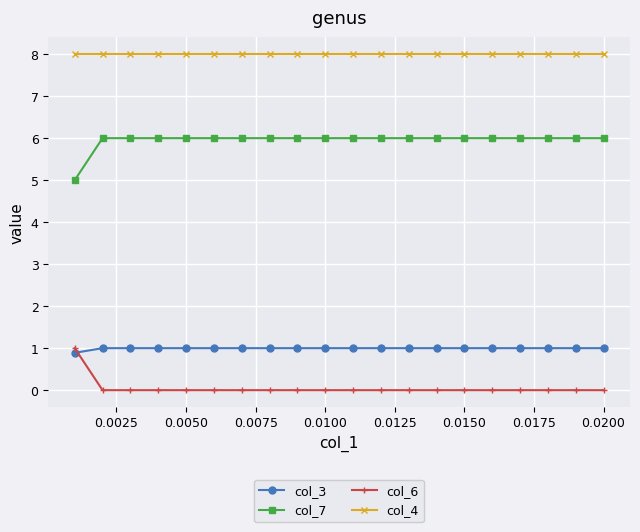

True or false: col_7 and col_3 cross at least once.

False